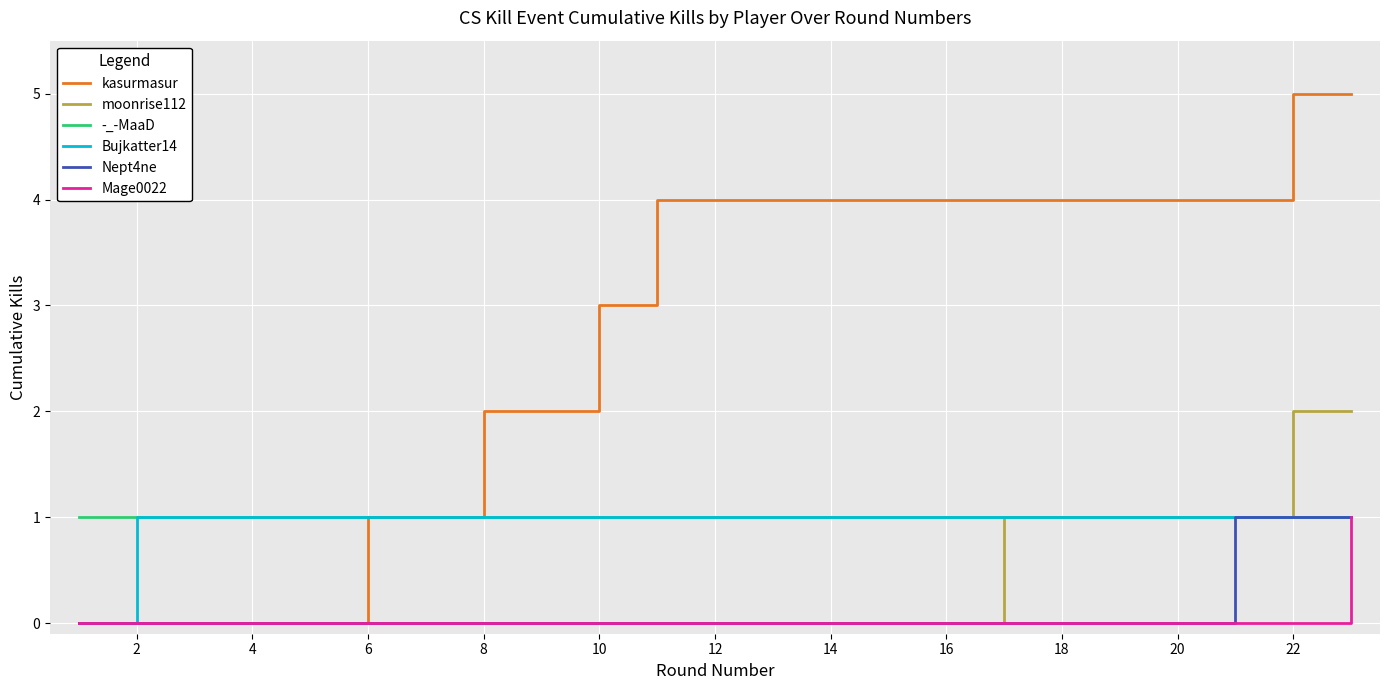

What is the maximum value shown in the chart?

5